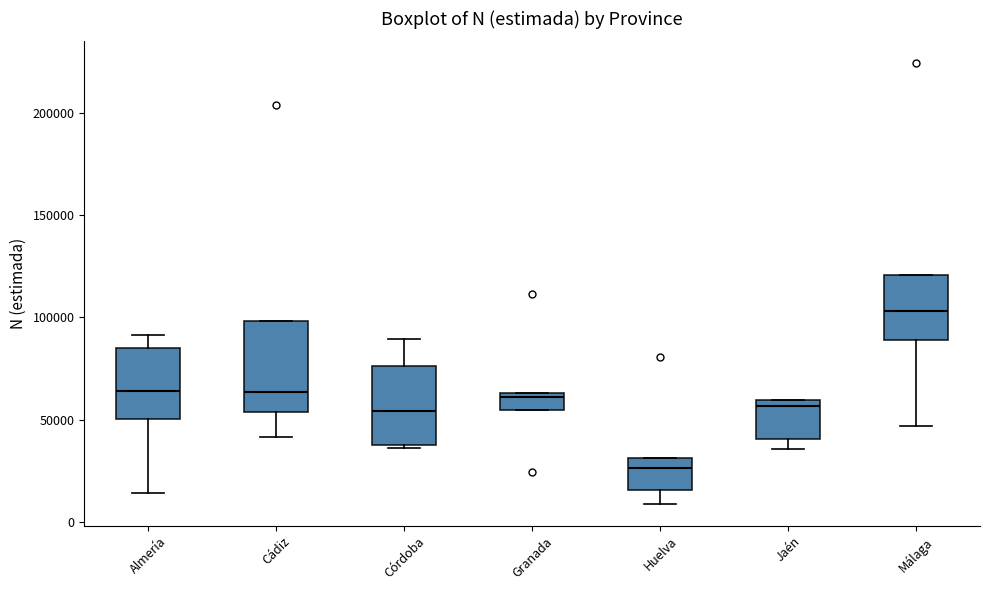

Where does the lower whisker of the box for Málaga end on the y-axis? The values are not printed on the chart, so give them approximately, as read against the axis.

45000